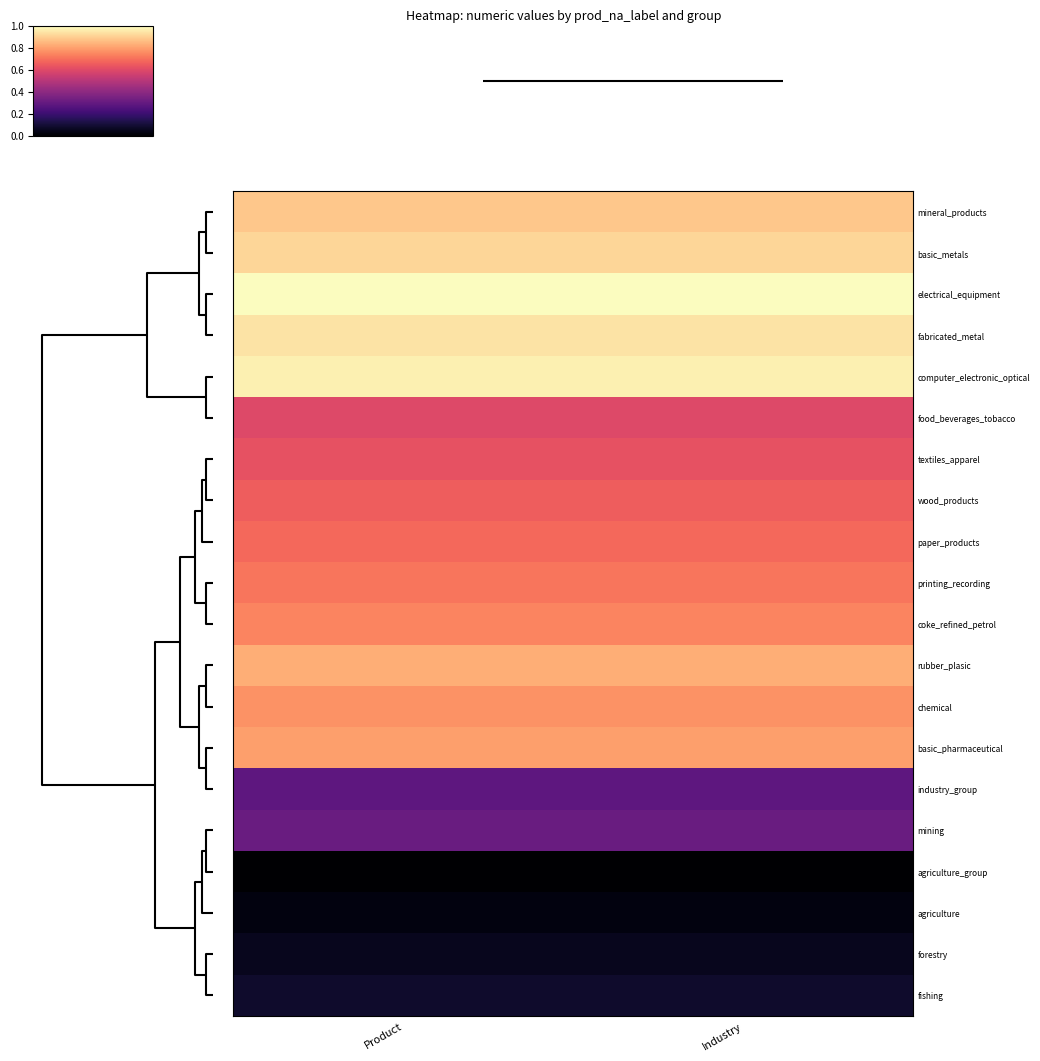

Rank the series by their maximum value, from lowest to highest.

agriculture_group, agriculture, forestry, fishing, industry_group, mining, food_beverages_tobacco, textiles_apparel, wood_products, paper_products, printing_recording, coke_refined_petrol, chemical, basic_pharmaceutical, rubber_plasic, mineral_products, basic_metals, fabricated_metal, computer_electronic_optical, electrical_equipment